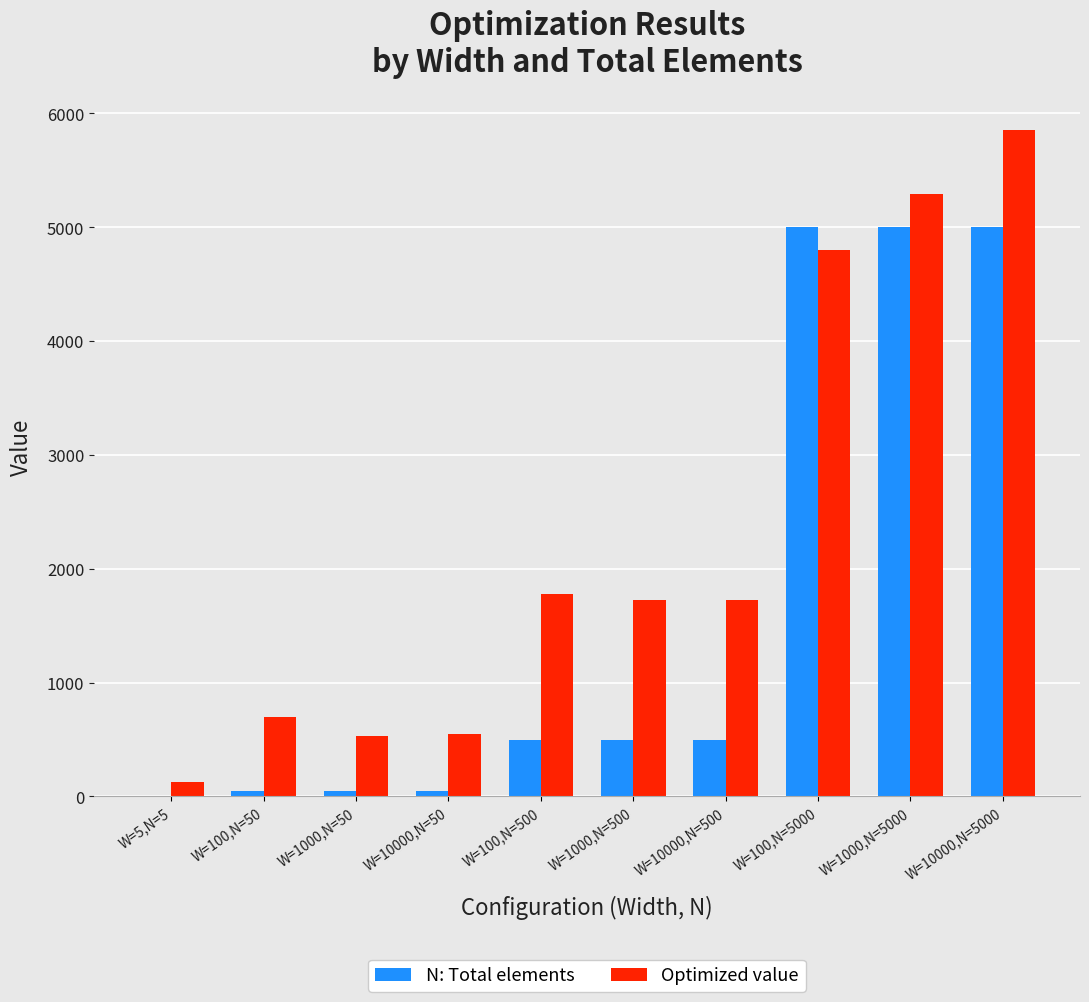

Which series has the widest spread of values?

Optimized value